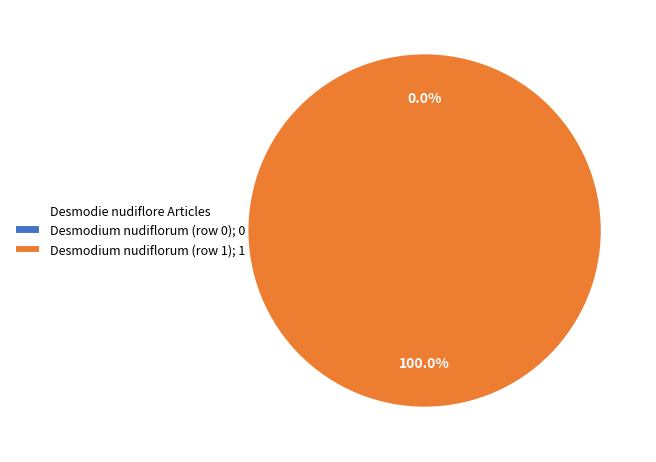

True or false: Desmodium nudiflorum (row 0) accounts for 9% of the total.

False